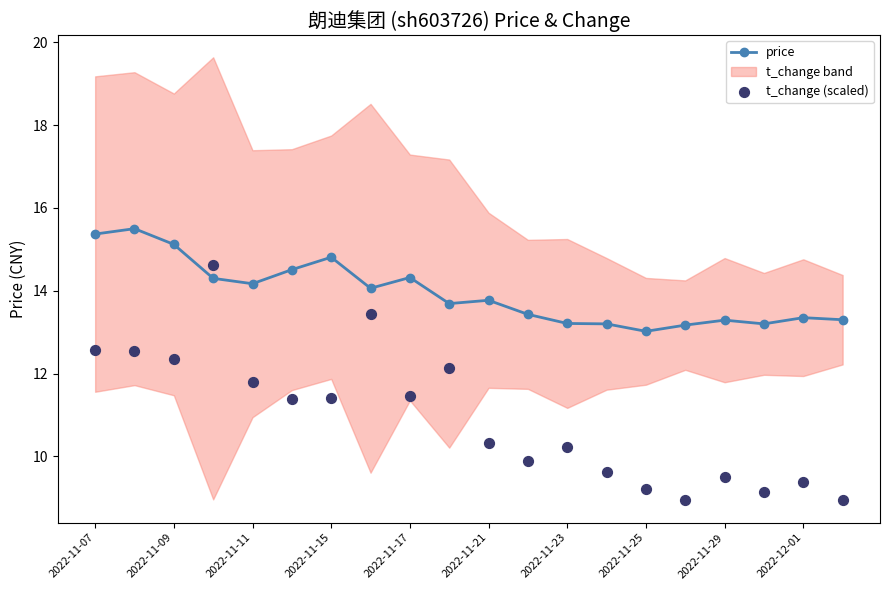

True or false: price has more than 1 points higher than both neighbors.

True